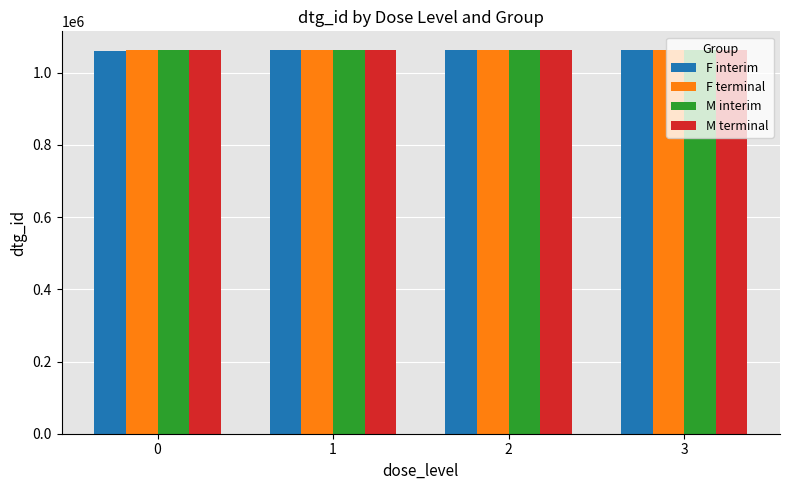

Is it true that M terminal equals 734037 at 0?

False